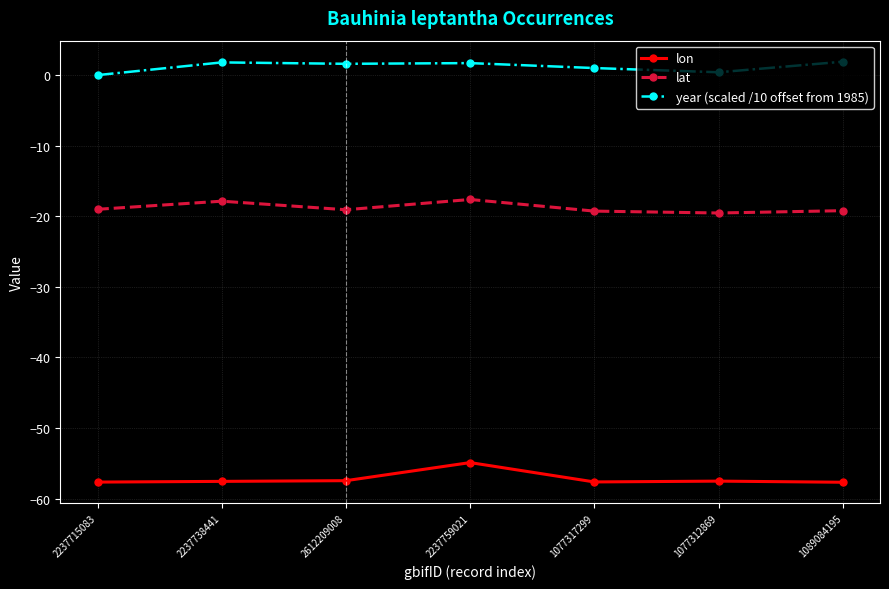

Is the value of year (scaled /10 offset from 1985) at 2237759021 greater than the value of lon at 2237738441?

Yes